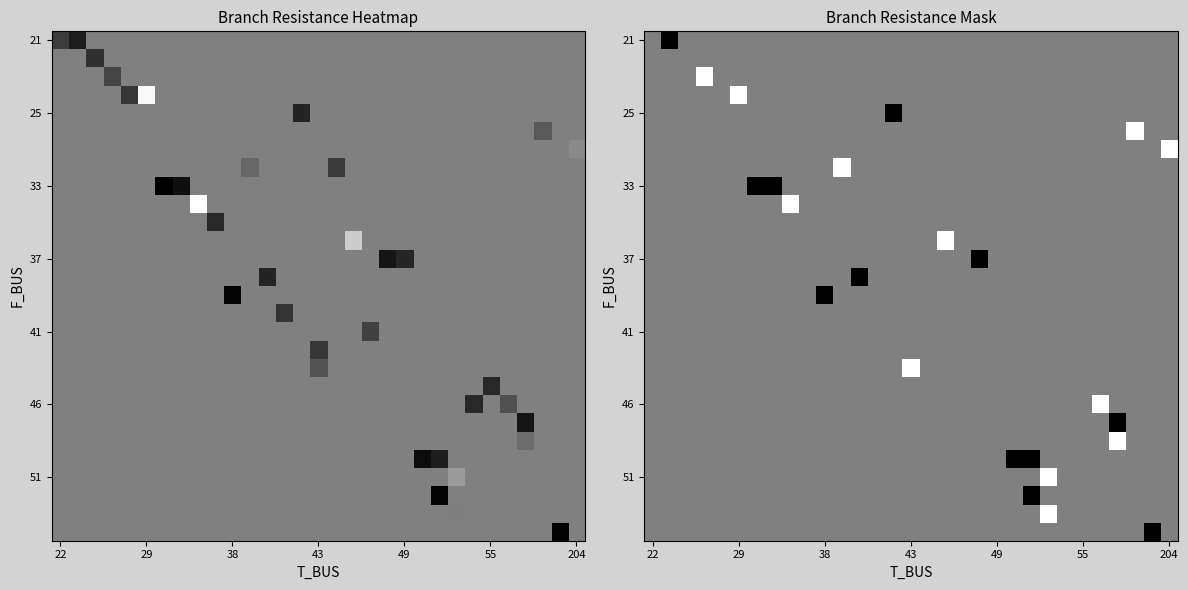

At which category does the chart reach its minimum across all series?

29